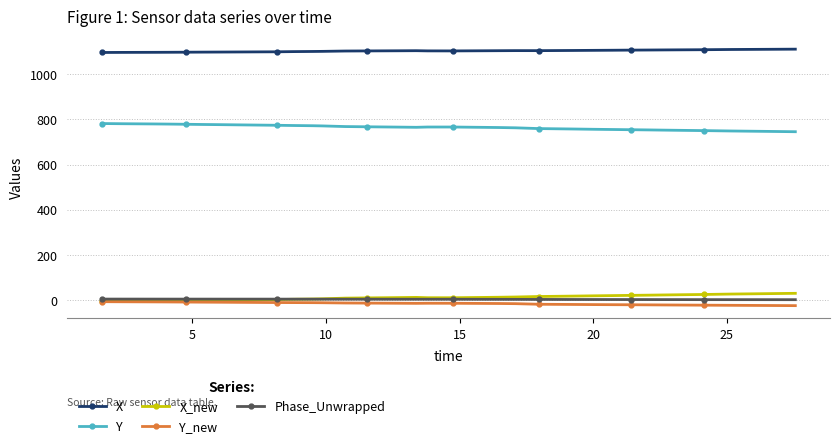

What is the maximum value for Y?

781.3